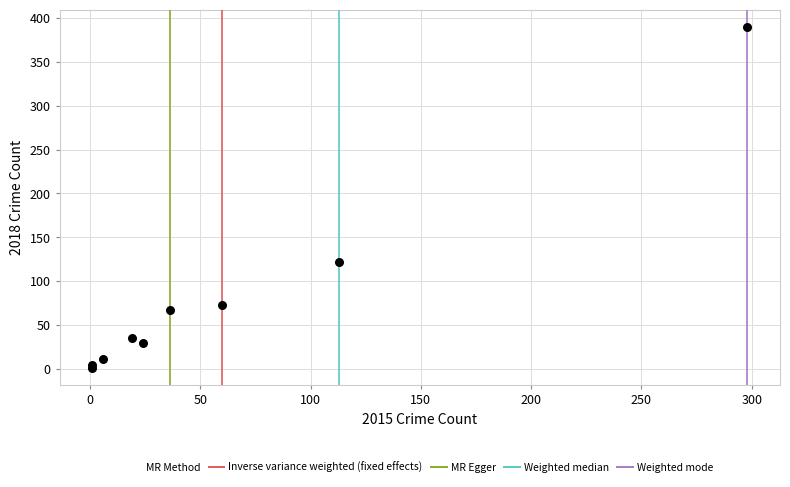

What Y value in the scatter plot is closest to 195?

122